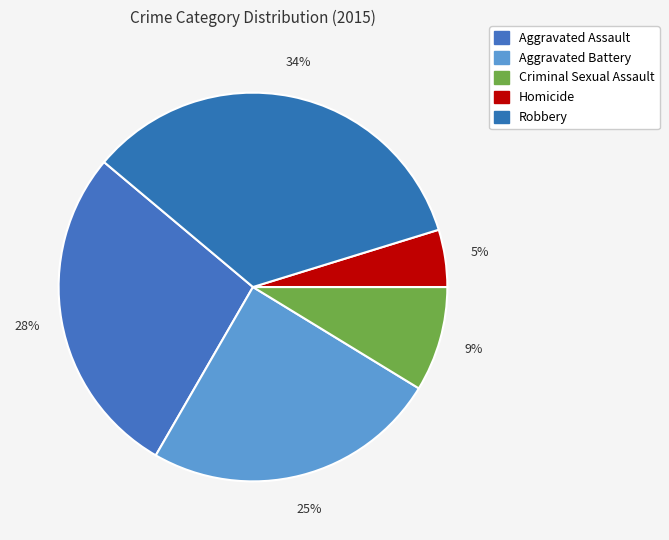

Is there a majority slice in this chart?

No